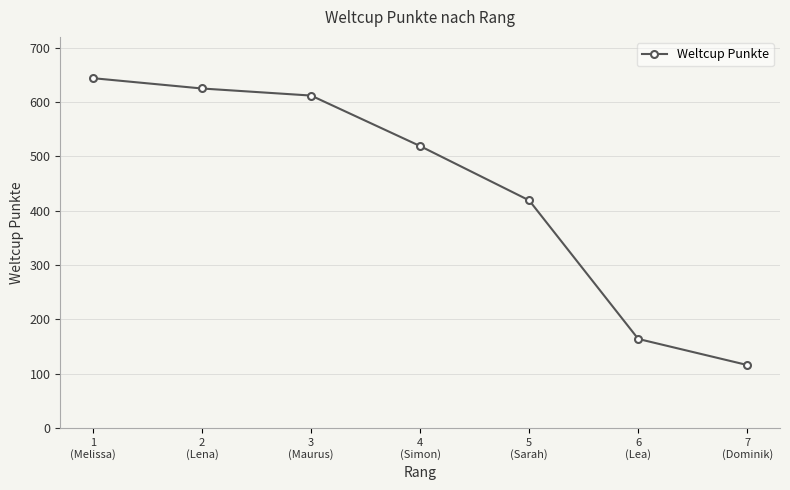

What is the difference between the maximum and minimum values?

528